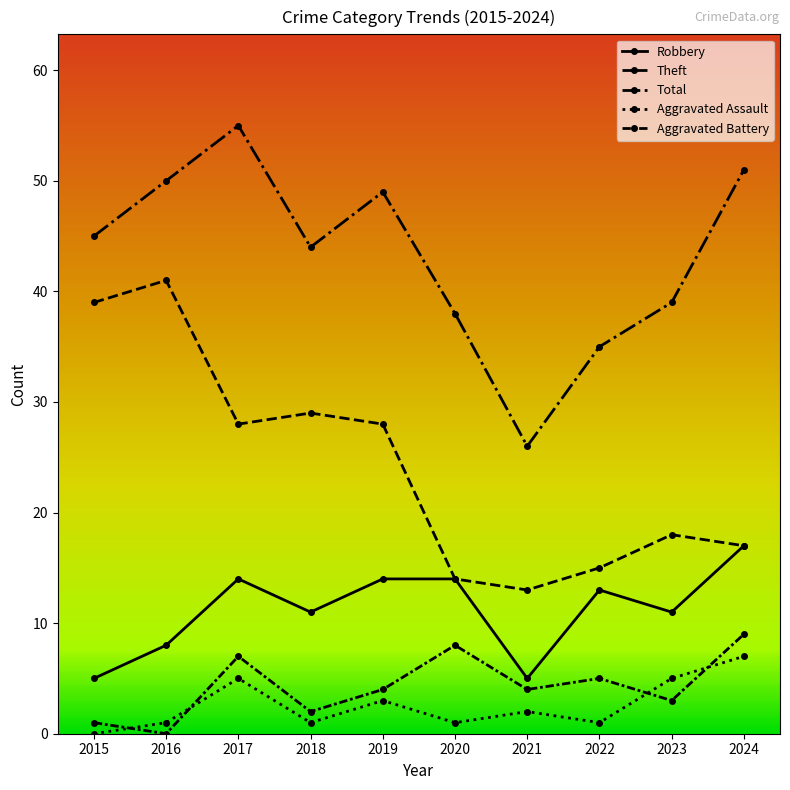

Is this an area chart (filled region under the line)?

No